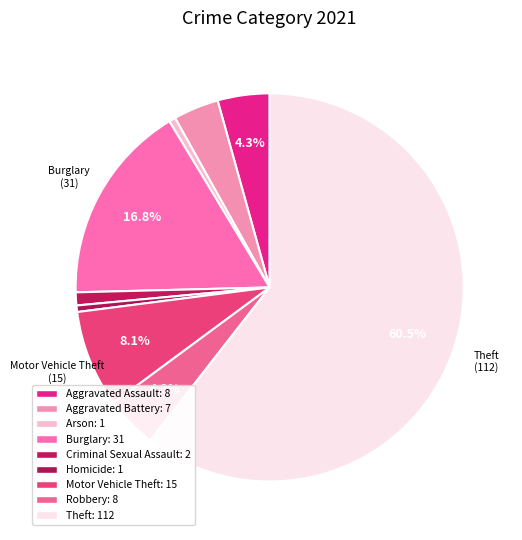

How many segments does this pie chart have?

9